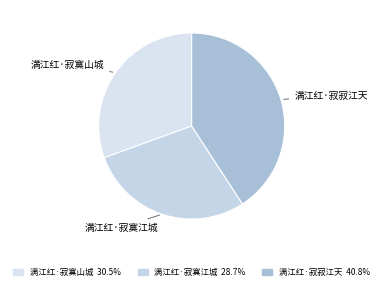

What is the ratio of the value at 满江红·寂寞江城 to the value at 满江红·寂寞山城?

0.9